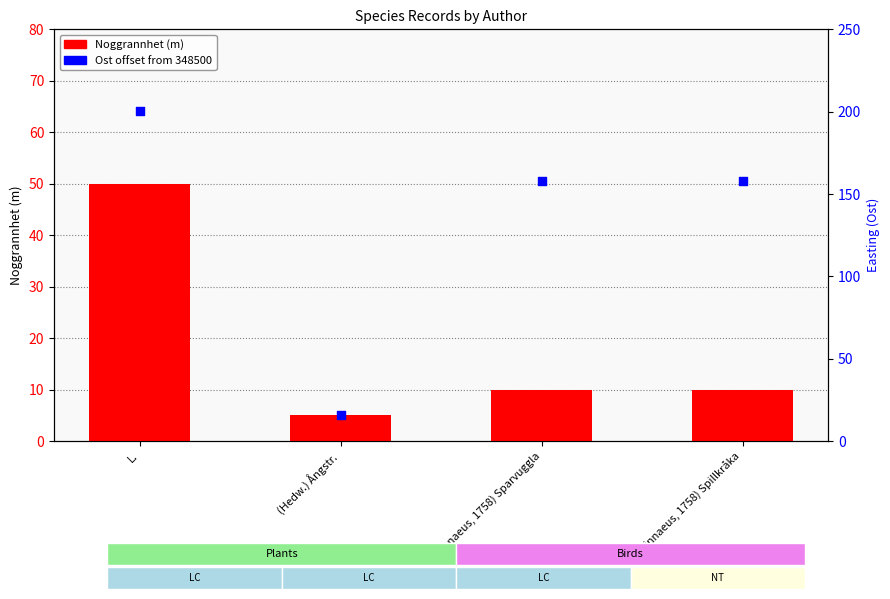

Which series reaches the maximum Y coordinate?

Ost offset (m)